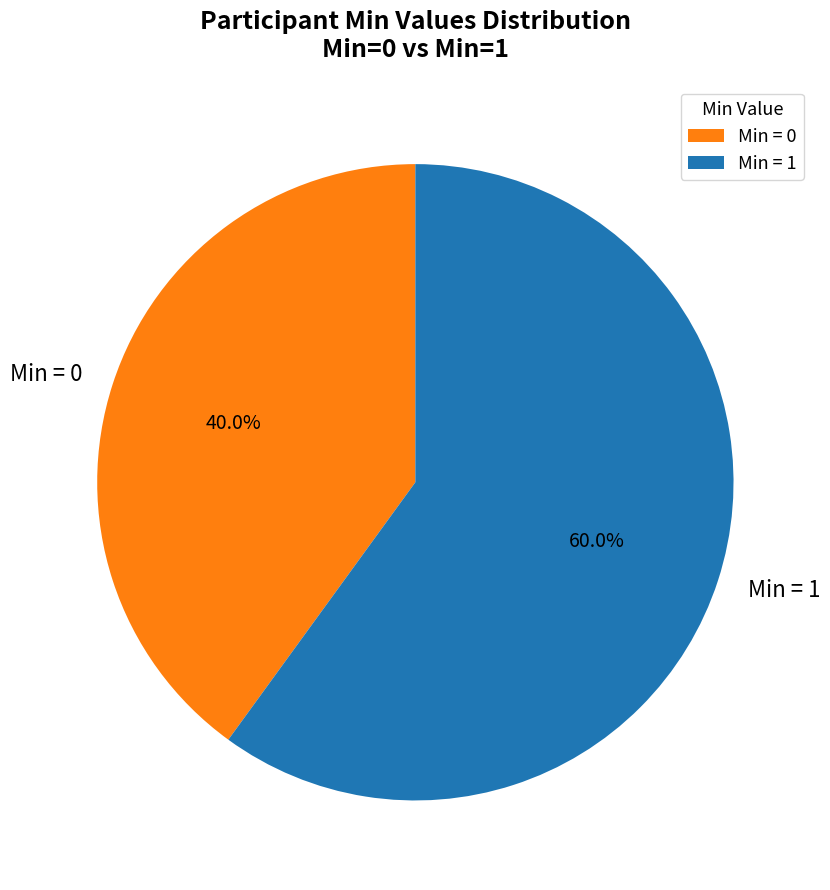

Which category accounts for the majority?

Min = 1